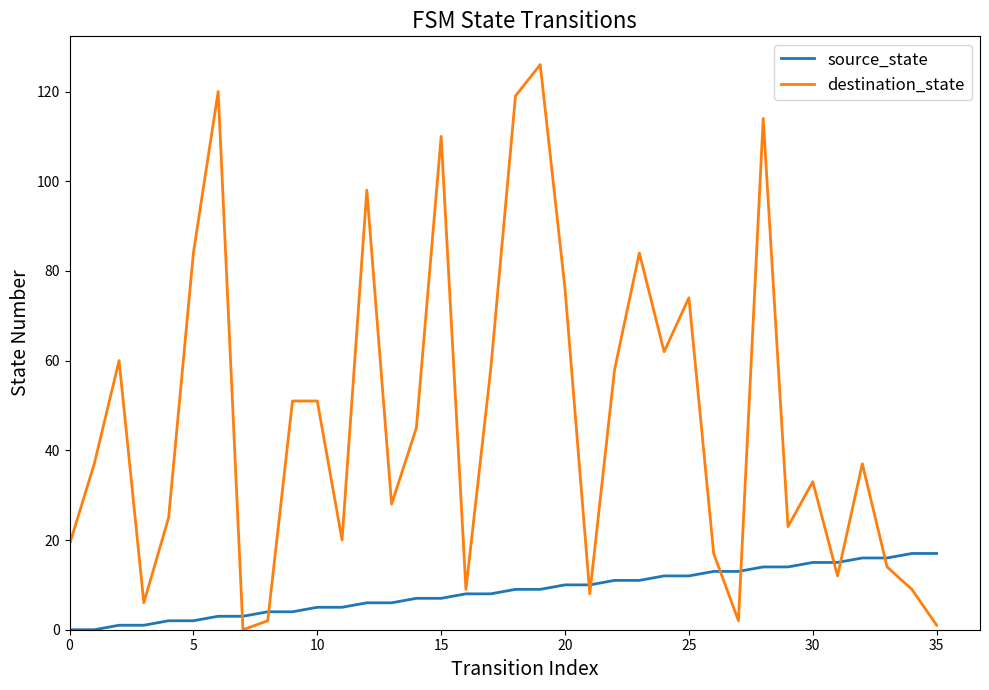

Which series has the largest range (max minus min)?

destination_state